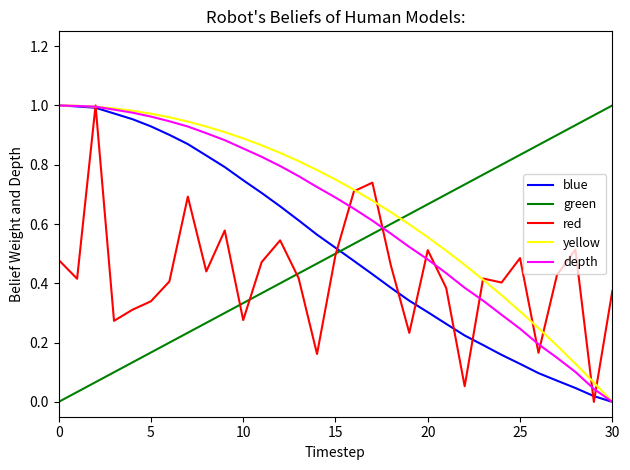

How many times do green and yellow cross each other?

1